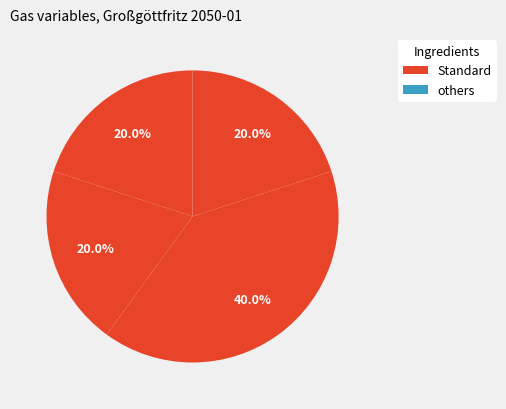

Count the number of slices in the pie.

4